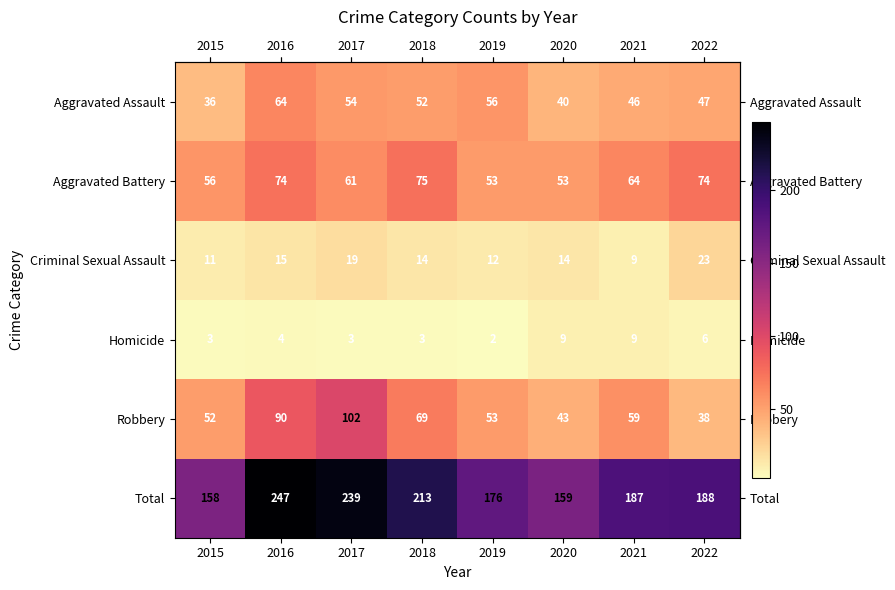

What is the spread (max minus min) of values at 2016?

243